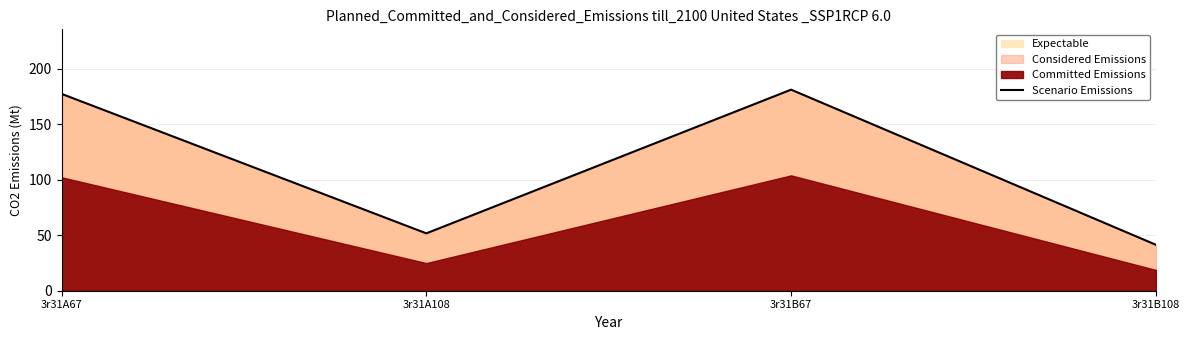

What is the difference between the maximum and minimum values?

139.7